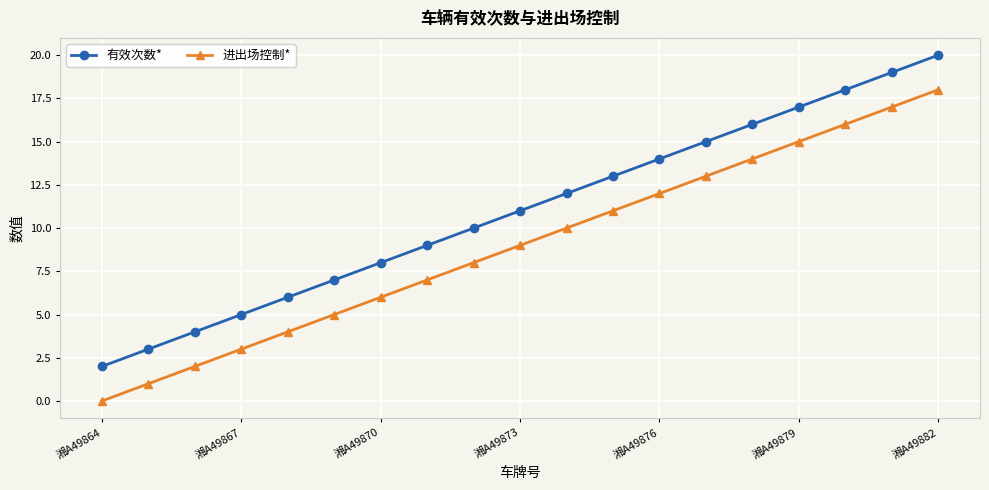

What is the difference between the second highest and second lowest values in the 有效次数* series?

16